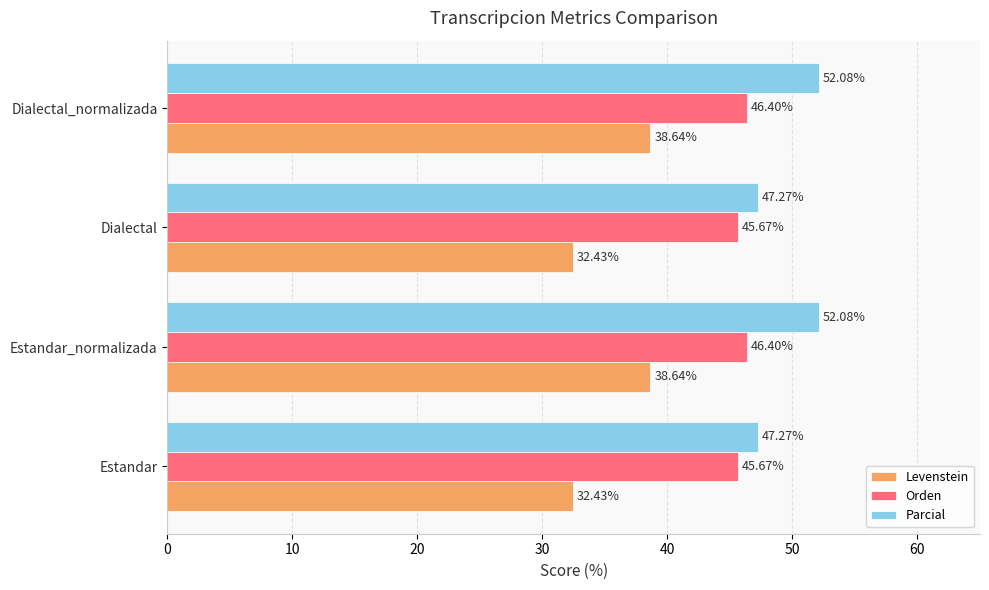

List the series in order of their peak value, highest first.

Parcial, Orden, Levenstein